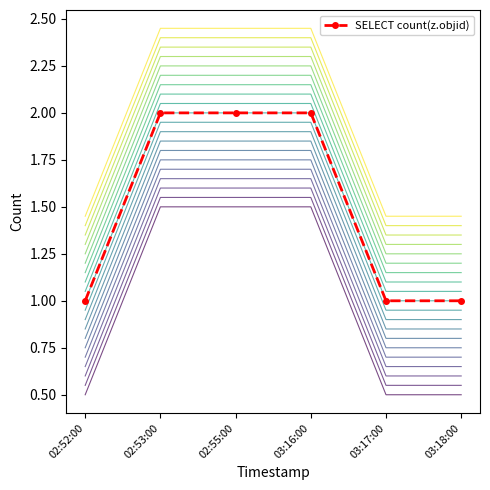

Which category has the highest value across all series?

02:53:00